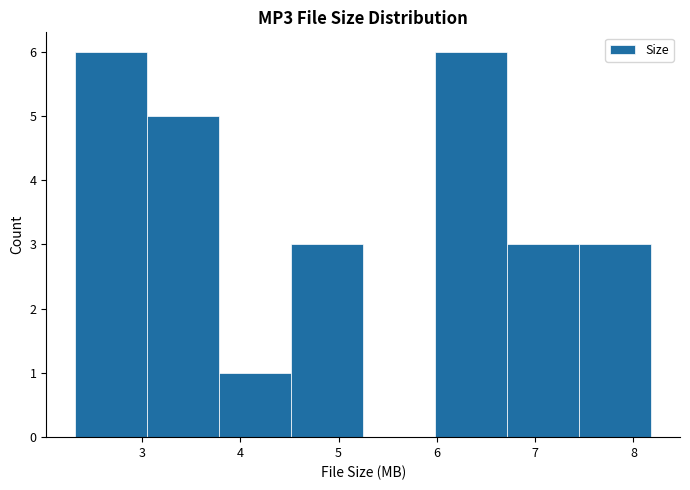

What is the height of the bar covering 4.5 to 5.3 on the x-axis? Neither the bar edges nor the heights are printed on the chart, so give them approximately, as read against the axes.

3